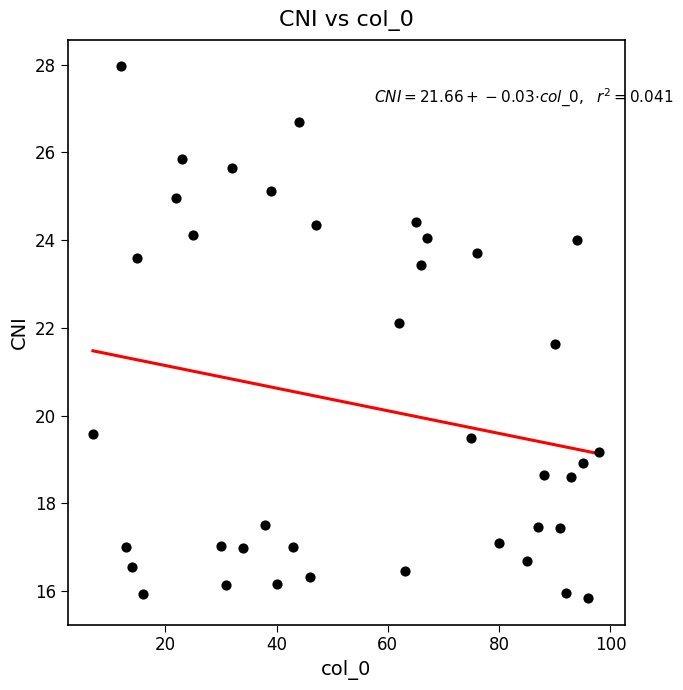

What is the range of Y values (max minus min)?

12.1